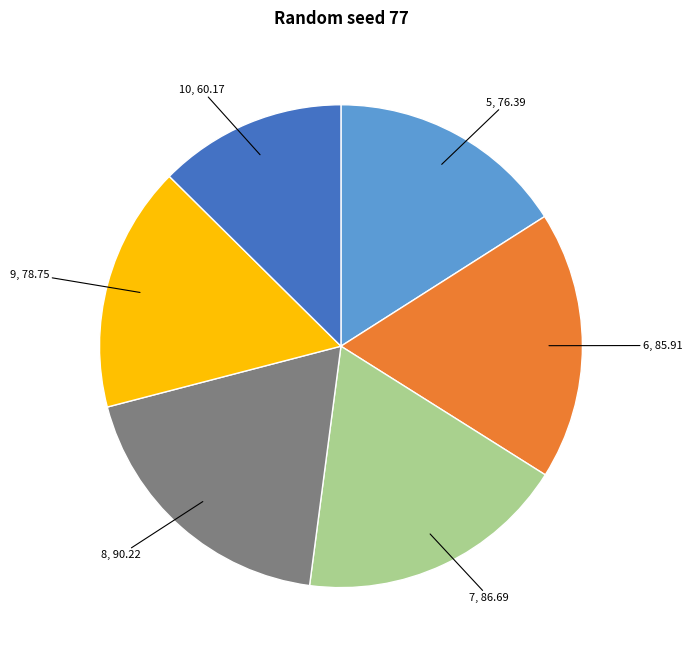

Is there any slice that represents more than half of the pie?

No